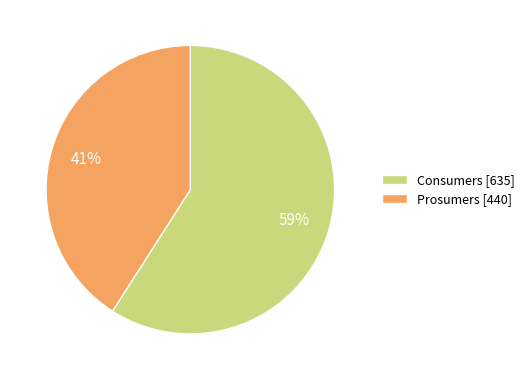

Combined, do Prosumers [440] and Consumers [635] account for over 50%?

Yes